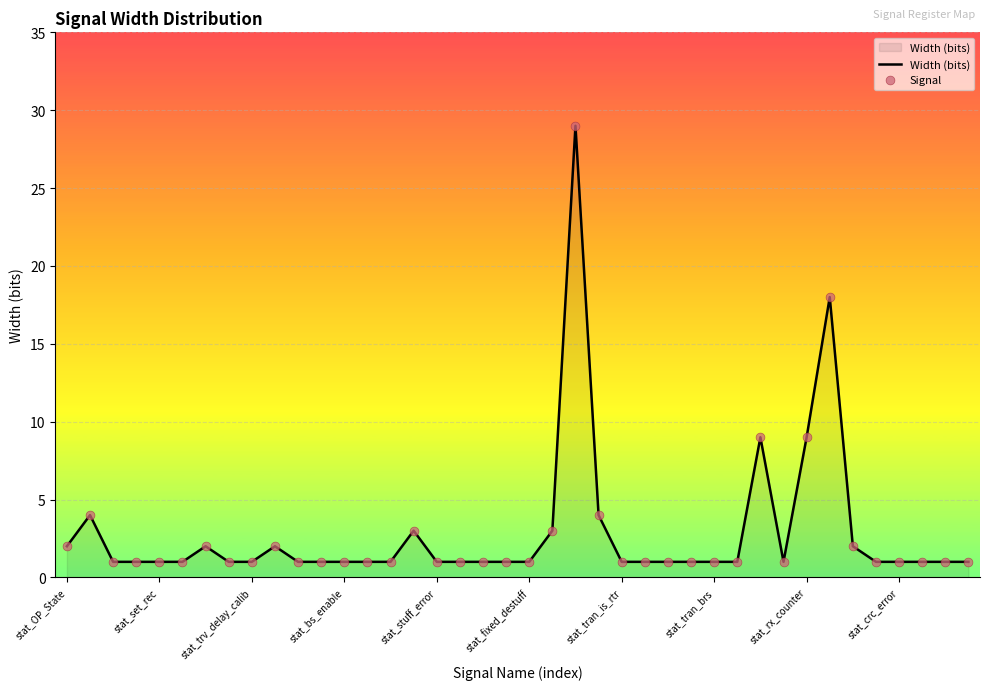

What is the greatest value displayed?

29